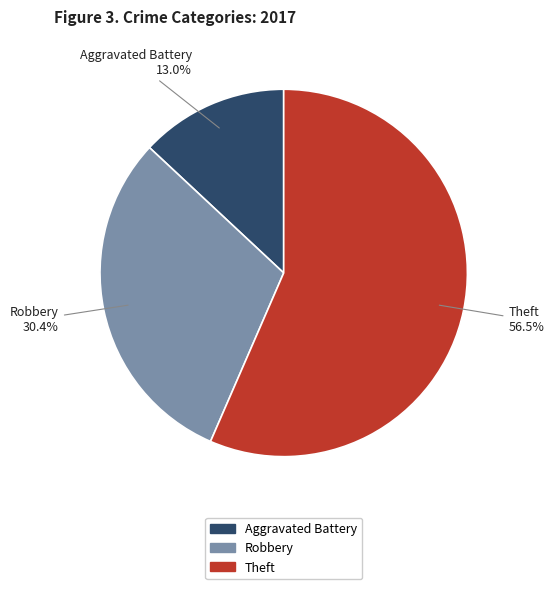

Is there any slice that represents more than half of the pie?

Yes